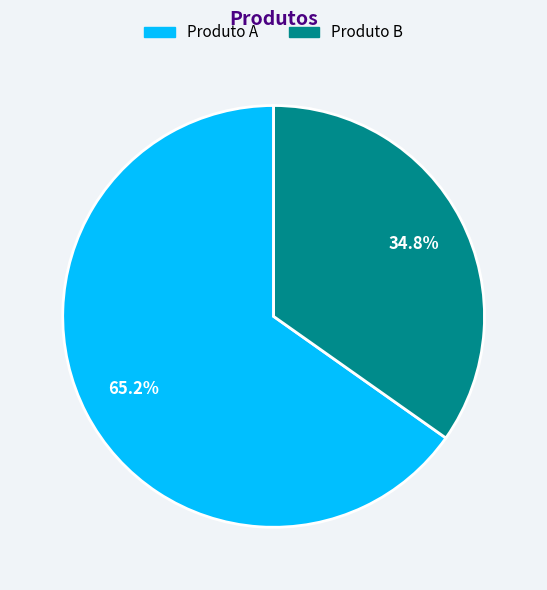

True or false: Produto A accounts for 65% of the total.

True